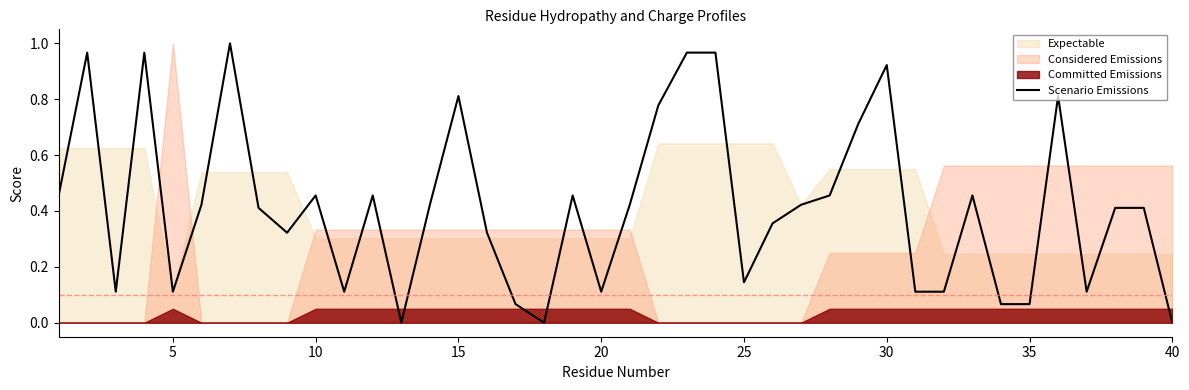

How many points are higher than both their immediate neighbors (excluding endpoints)?

10